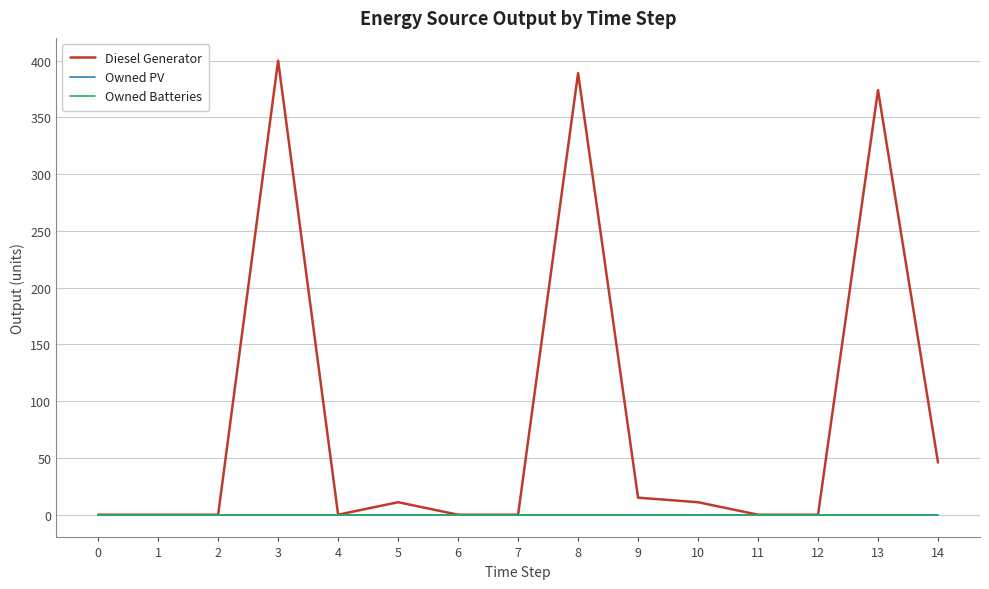

What is the maximum value shown in the chart?

400